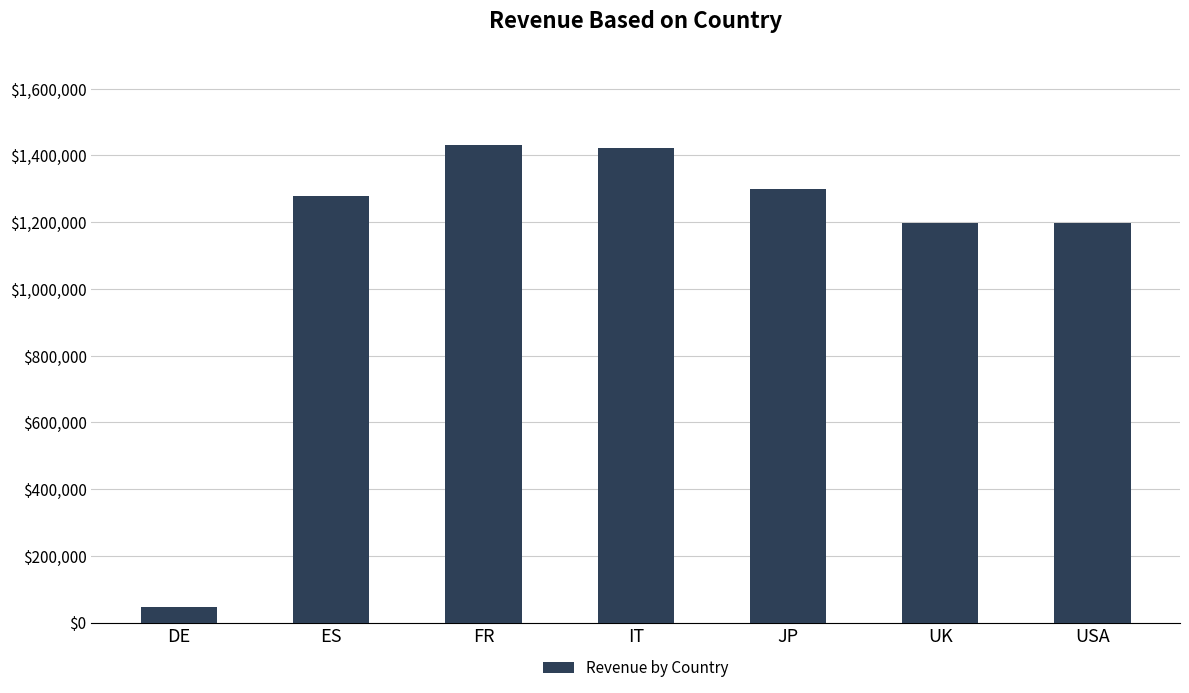

True or false: the data shows 45750.0 at DE.

True